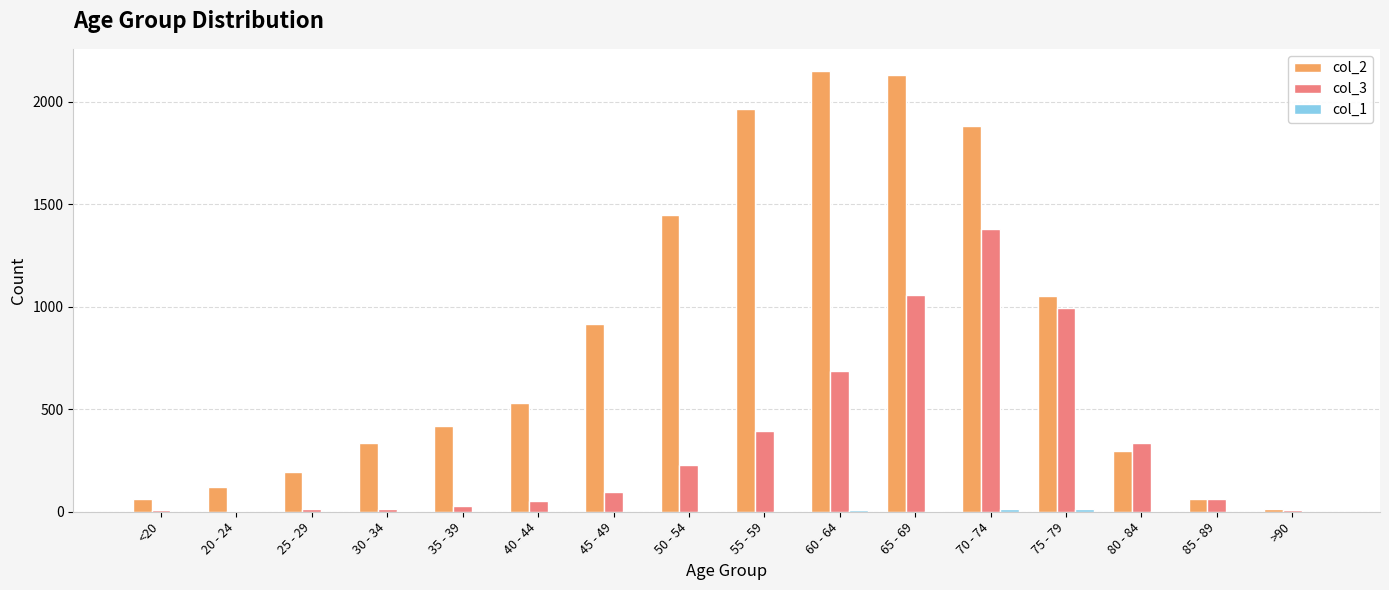

At which label does col_3 reach its peak?

70 - 74